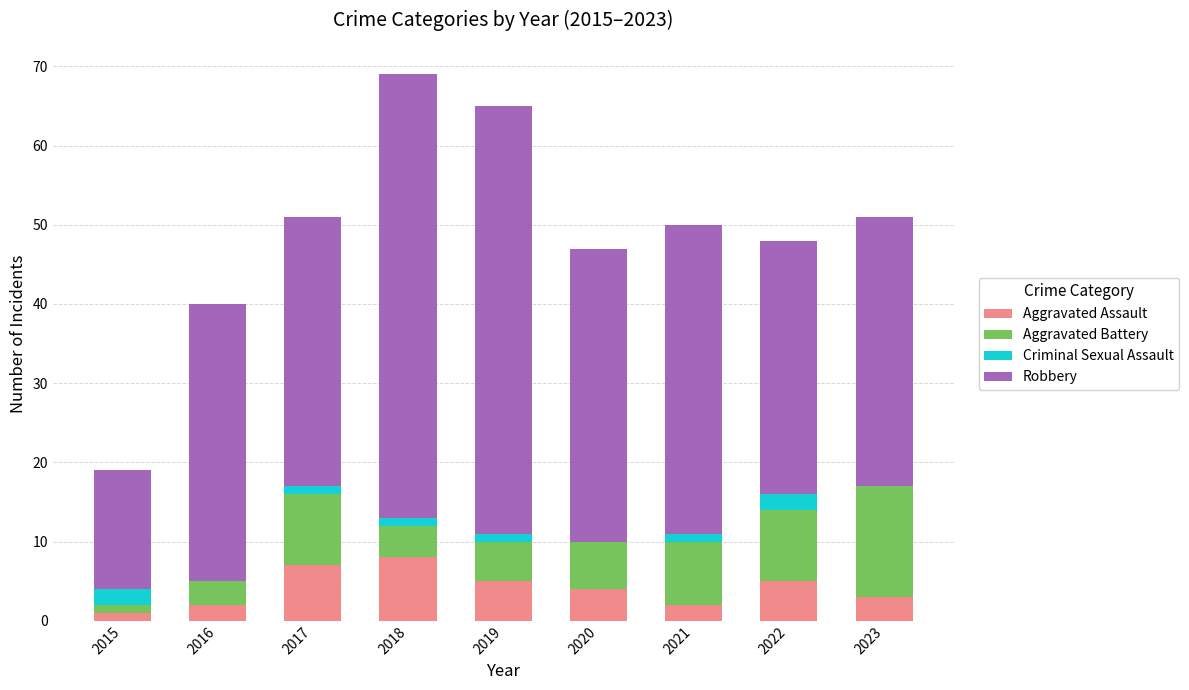

Read the Aggravated Assault value at 2022.

5